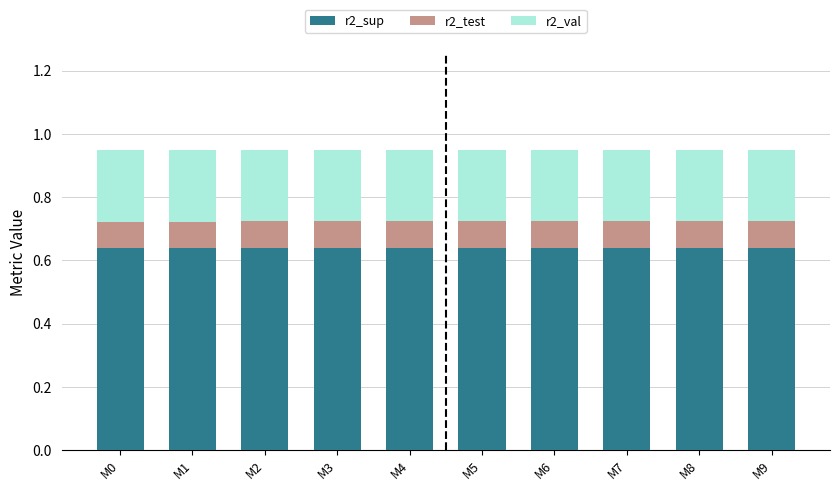

How many categories are shown in the chart?

10